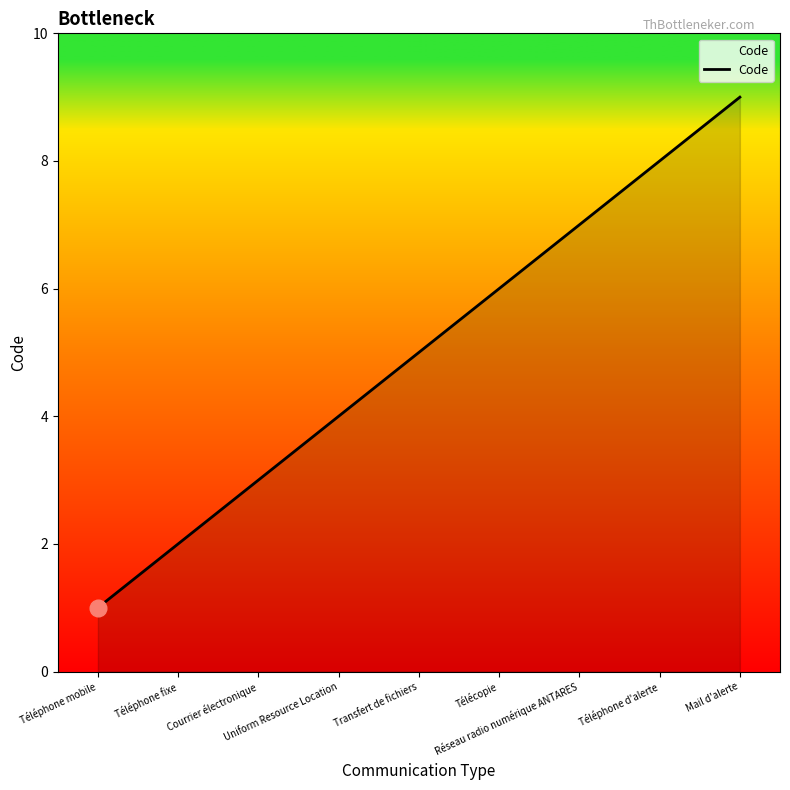

Rank the categories by value from highest to lowest.

Mail d'alerte, Téléphone d'alerte, Réseau radio numérique ANTARES, Télécopie, Transfert de fichiers, Uniform Resource Location, Courrier électronique, Téléphone fixe, Téléphone mobile